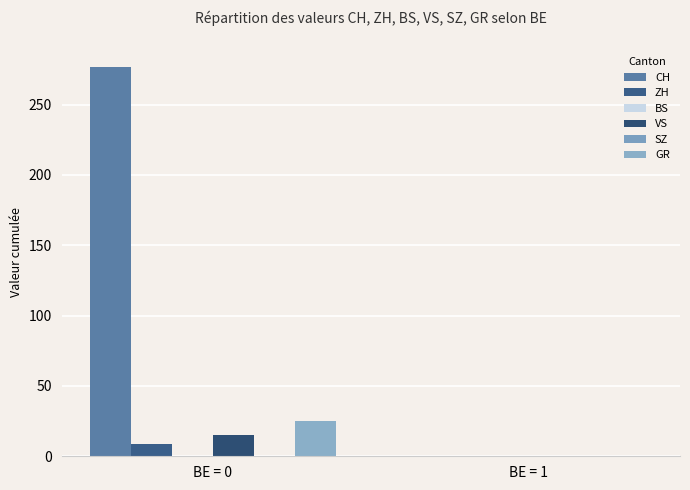

What is the difference between the maximum and minimum values in the VS series?

15